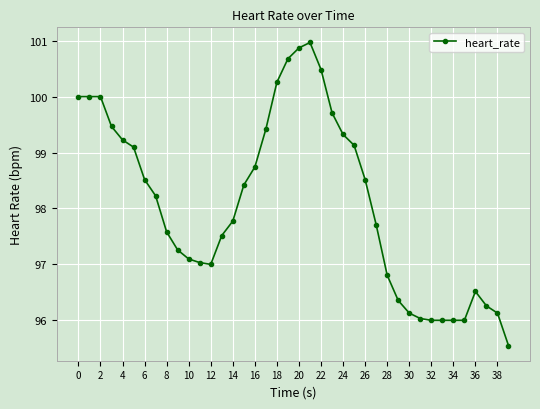

How many series are shown in this chart?

1